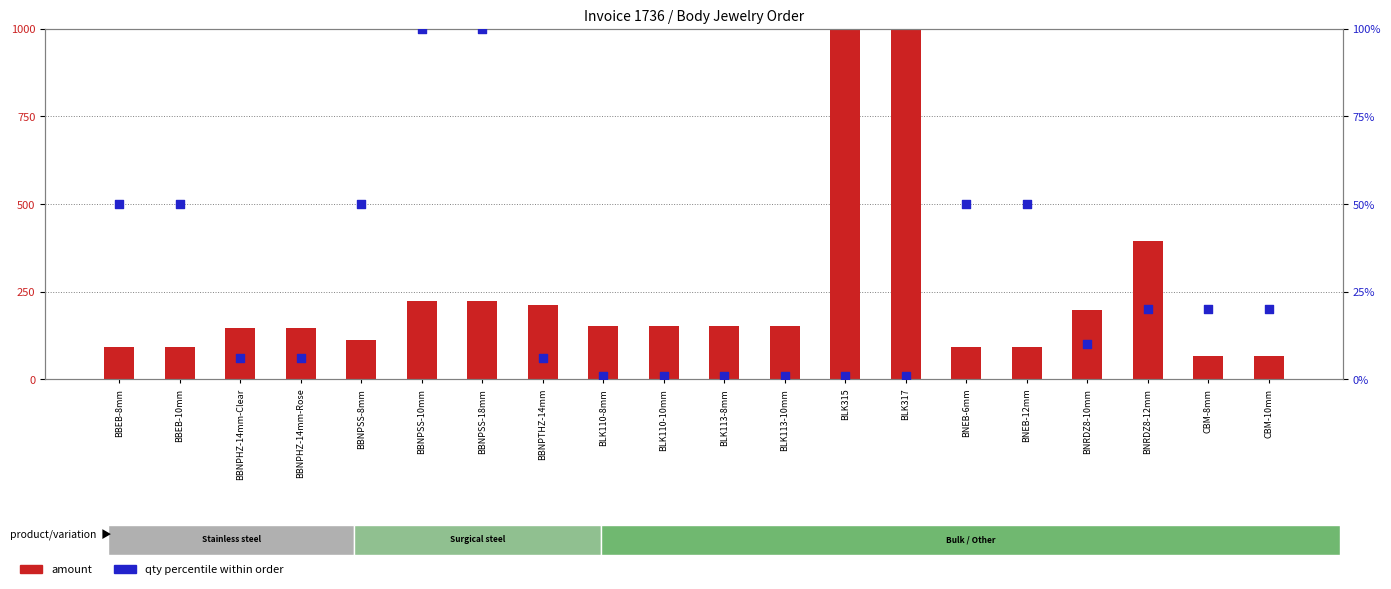

Which series reaches the maximum Y coordinate?

amount